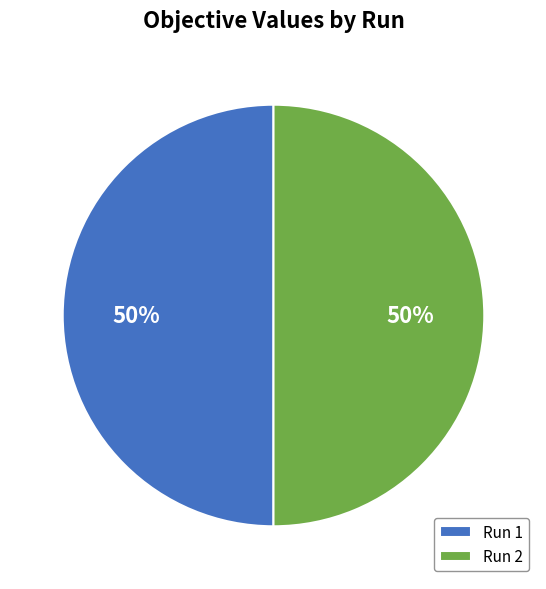

How many slices are in this pie chart?

2